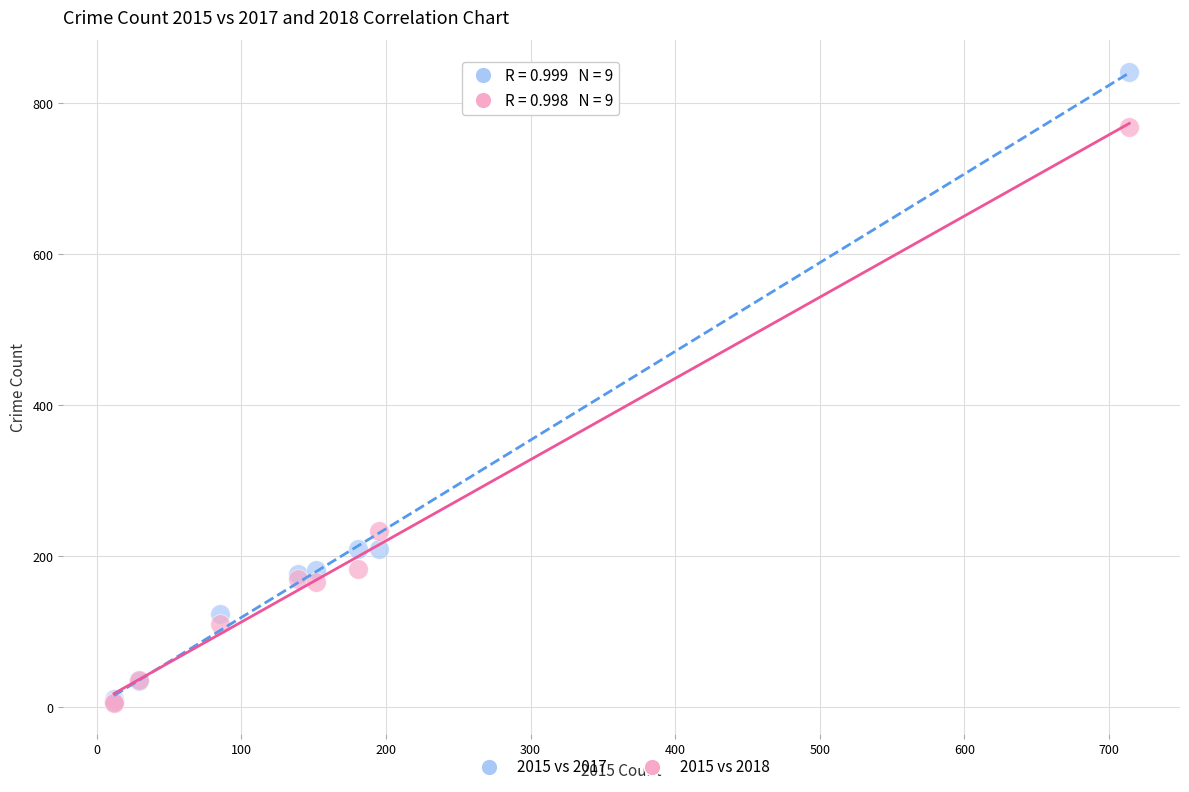

In the 2015 vs 2018 series, what Y value is closest to 387?

233